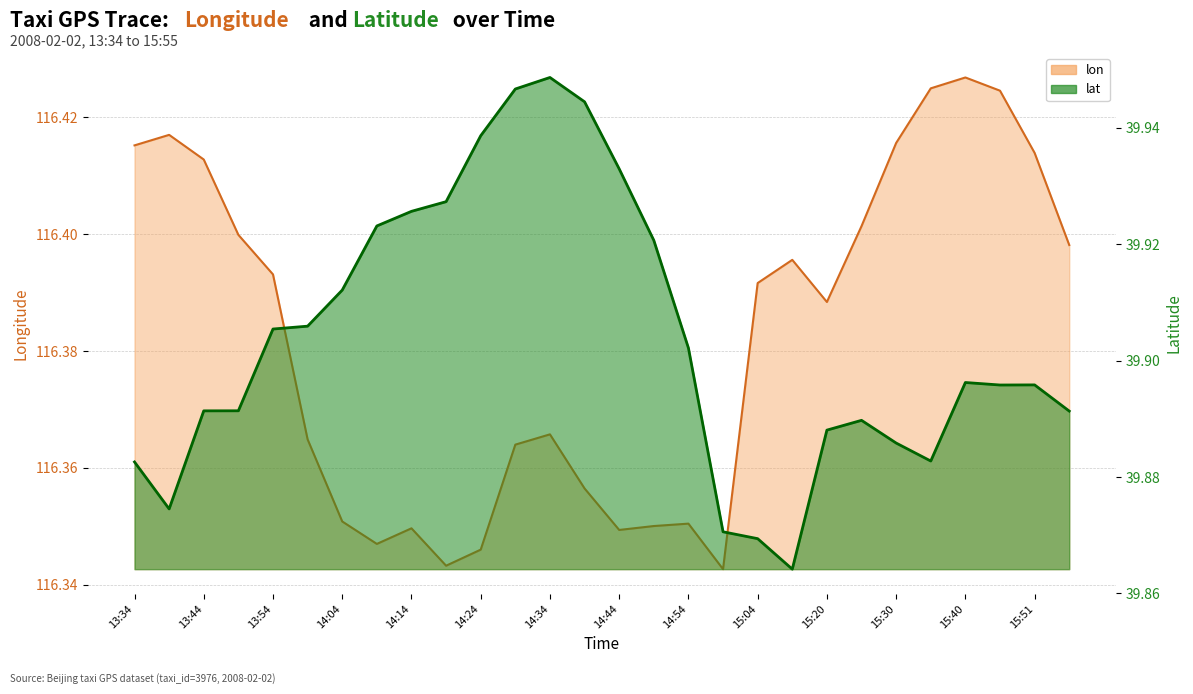

What position from the right is 15:09?

9